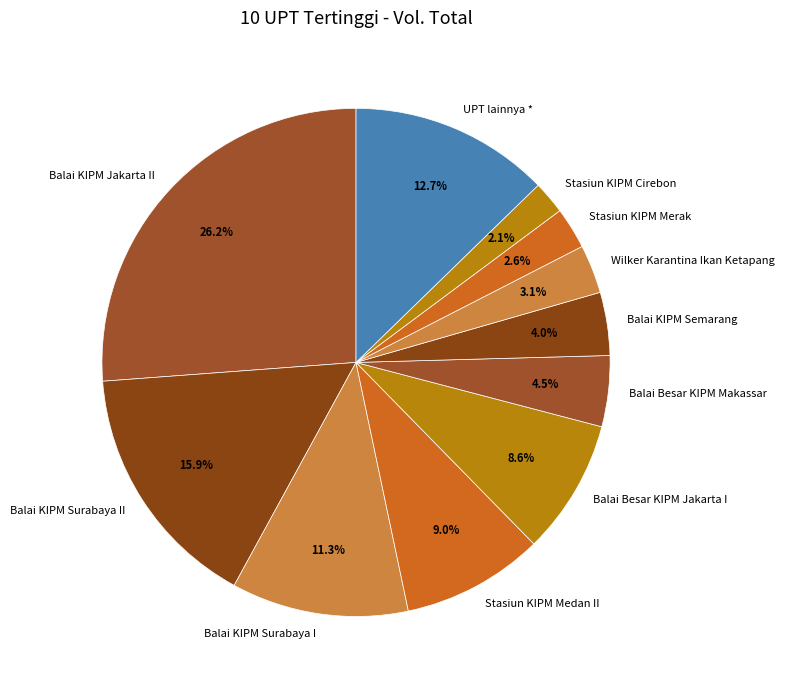

To the nearest percent, what portion does Stasiun KIPM Cirebon represent?

2%